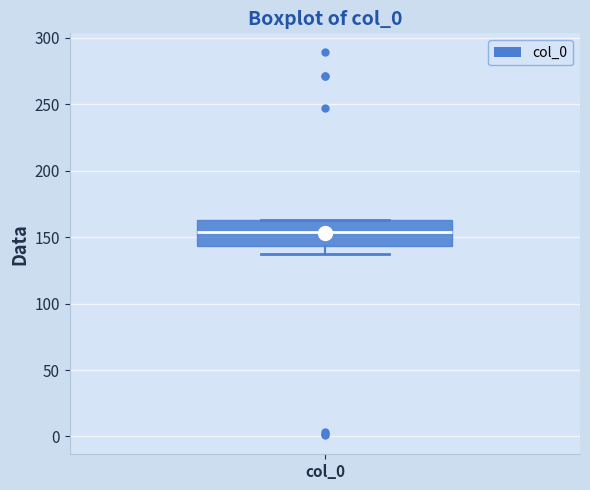

Transcribe this box plot: give where the median line is, the range the box spans, and where the two whiskers end, as read against the y-axis. The values are not printed on the chart, so give them approximately, as read against the axis.

median 155, box 145 to 165, whiskers 135 to 165